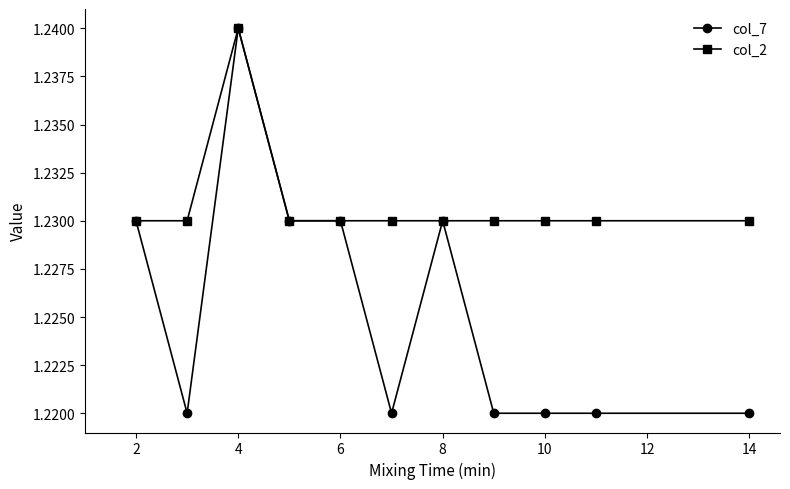

What is the sum of all col_7 values?

13.5